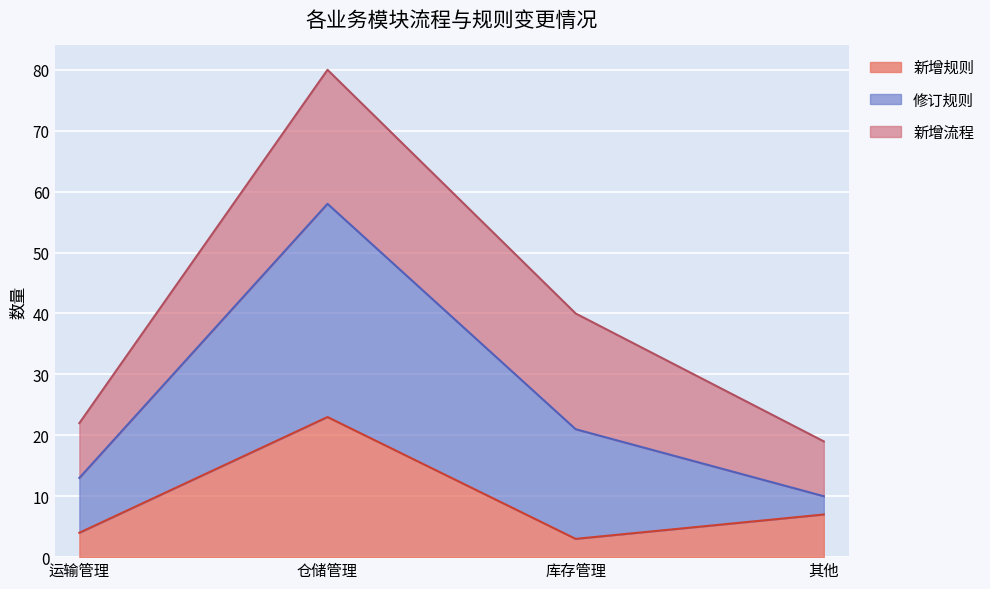

In 修订规则, how many points are higher than both neighbors (excluding endpoints)?

1